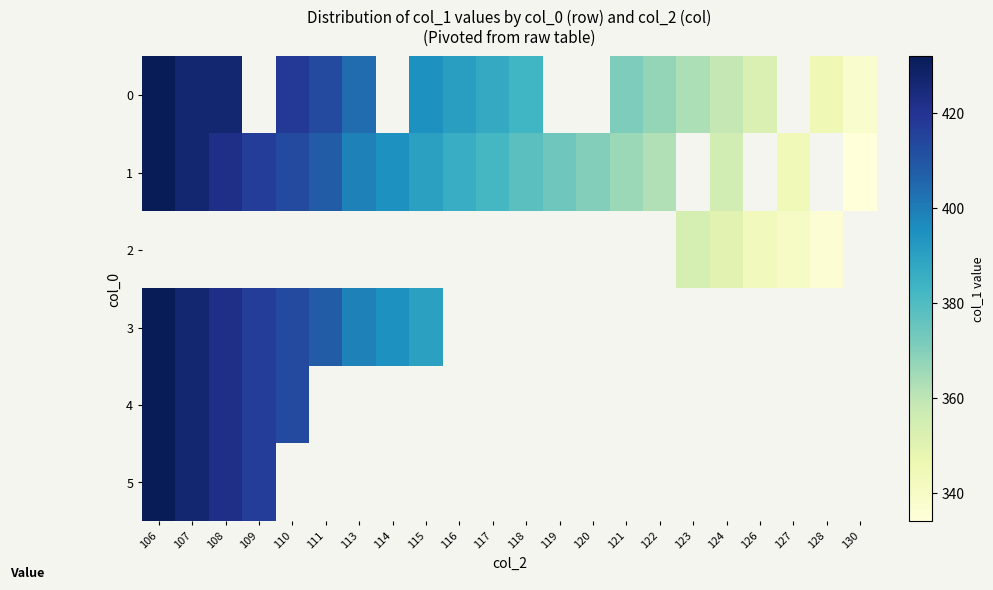

Which label corresponds to the largest value in the chart?

106